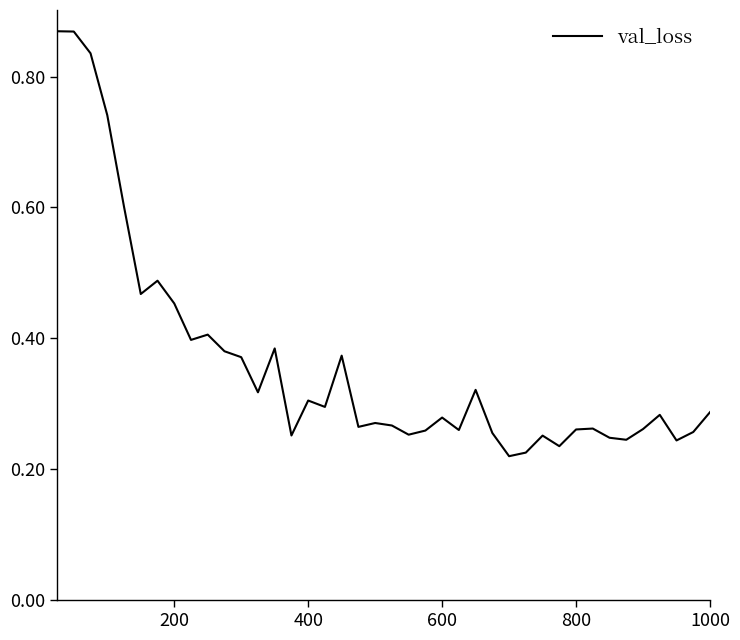

True or false: the data has more than 0 interior local peaks.

True